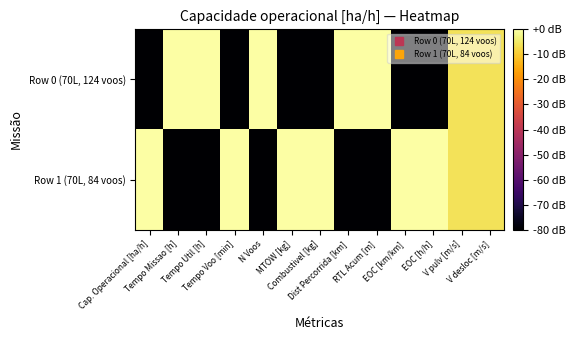

Which series changed the most between Tempo Voo [min] and EOC [h/h]?

Row 0 (70L, 124 voos)